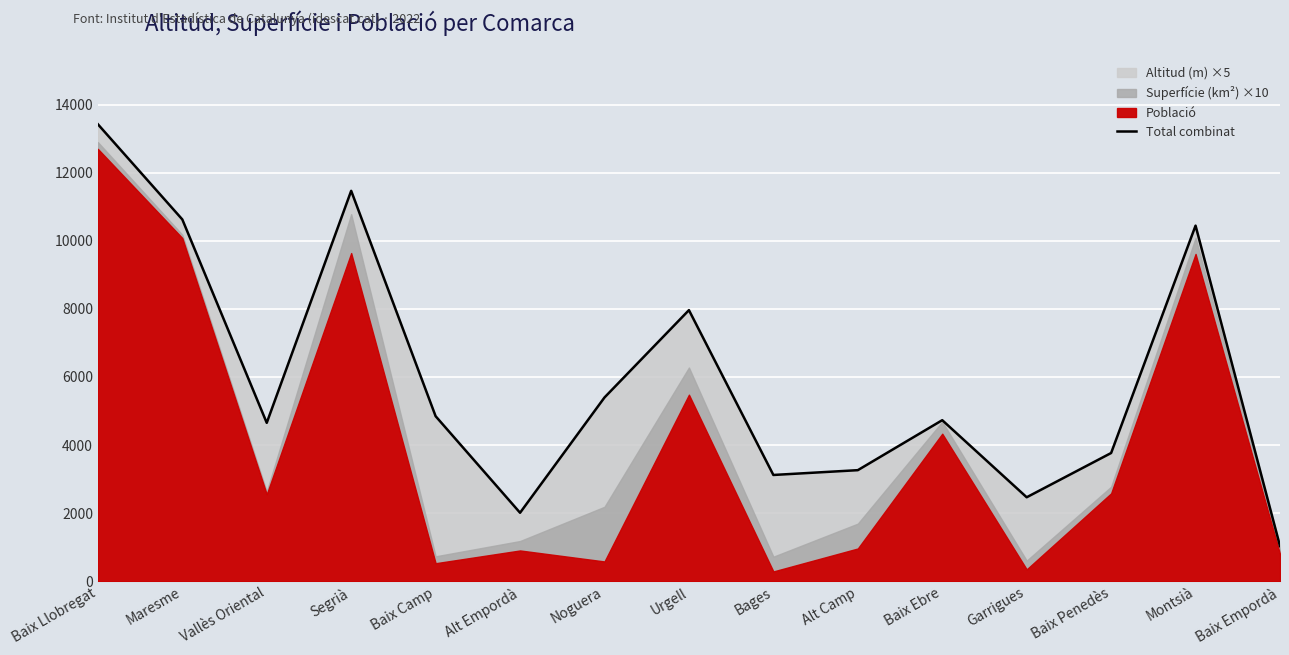

What is the change in value from Vallès Oriental to Montsià?

+5792